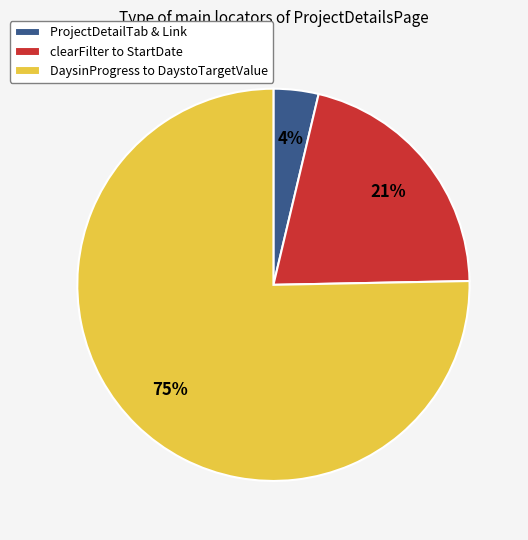

How many slices are in this pie chart?

3